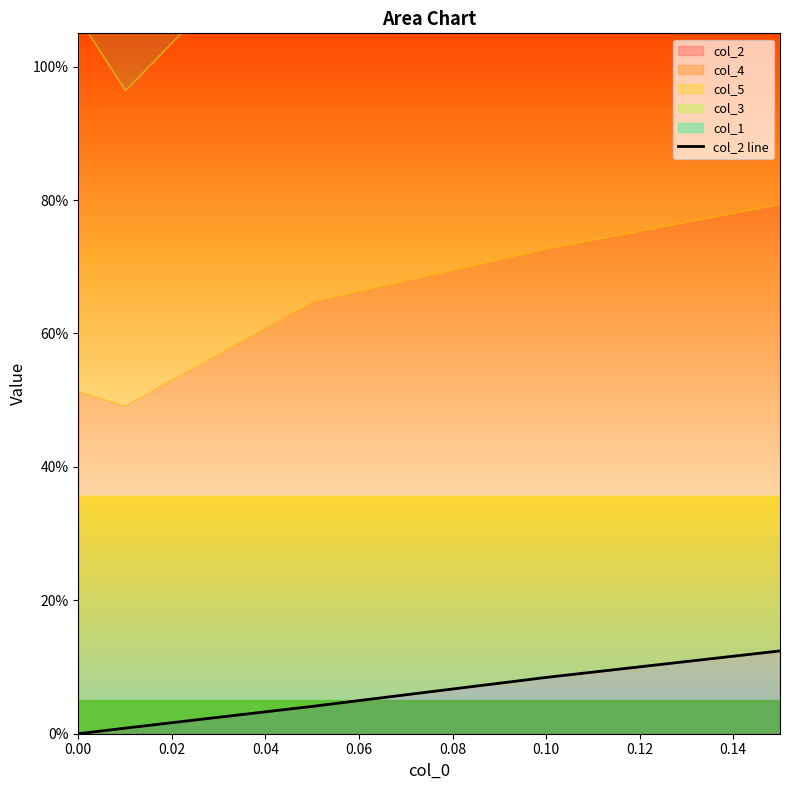

What is the sum of the values at 0.08 and 0.00?

0.1